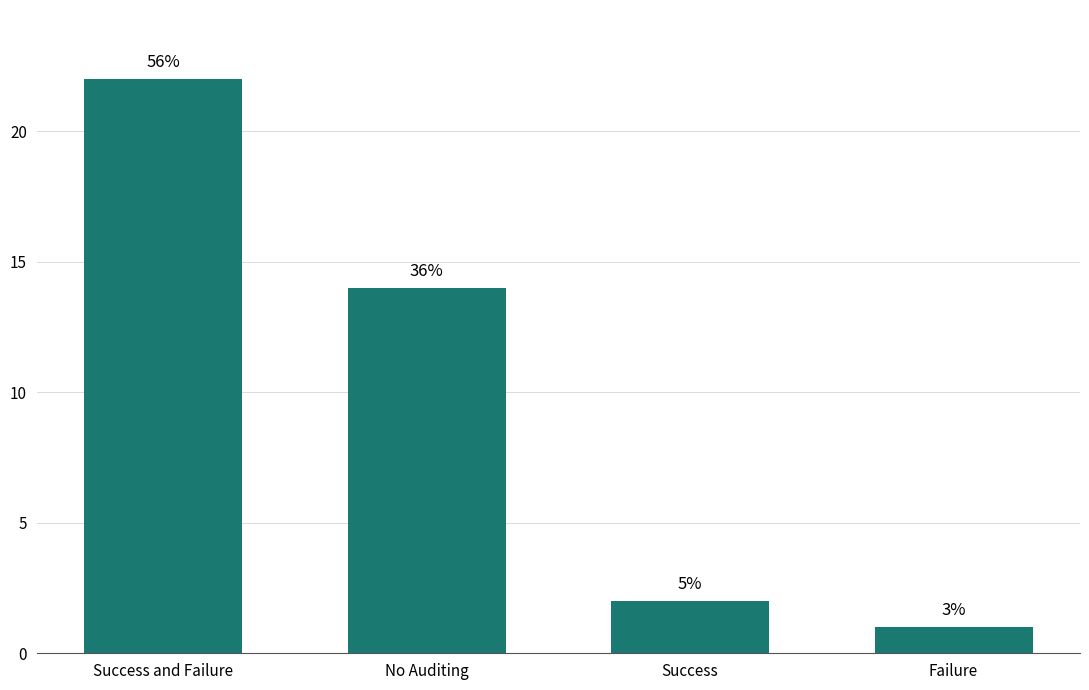

How many bars are there in total?

4